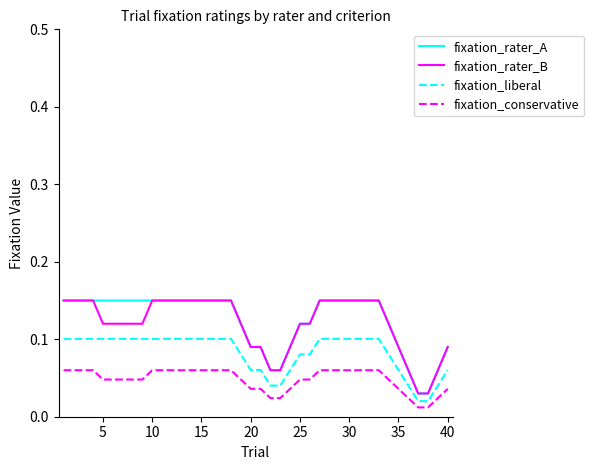

True or false: fixation_conservative and fixation_rater_A cross at least once.

False